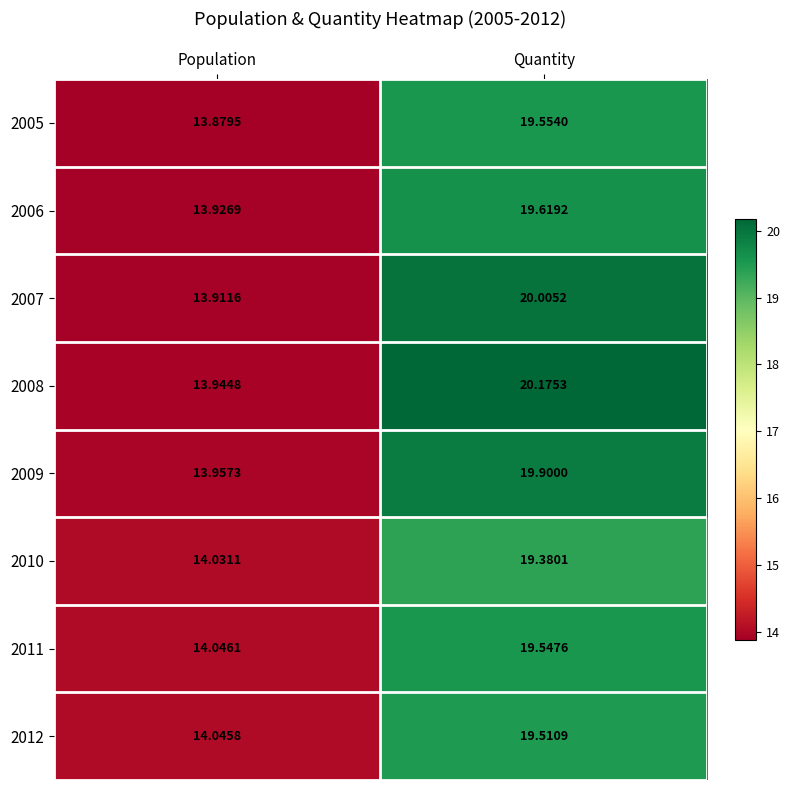

Rank the categories by 2012 value from lowest to highest.

Population, Quantity